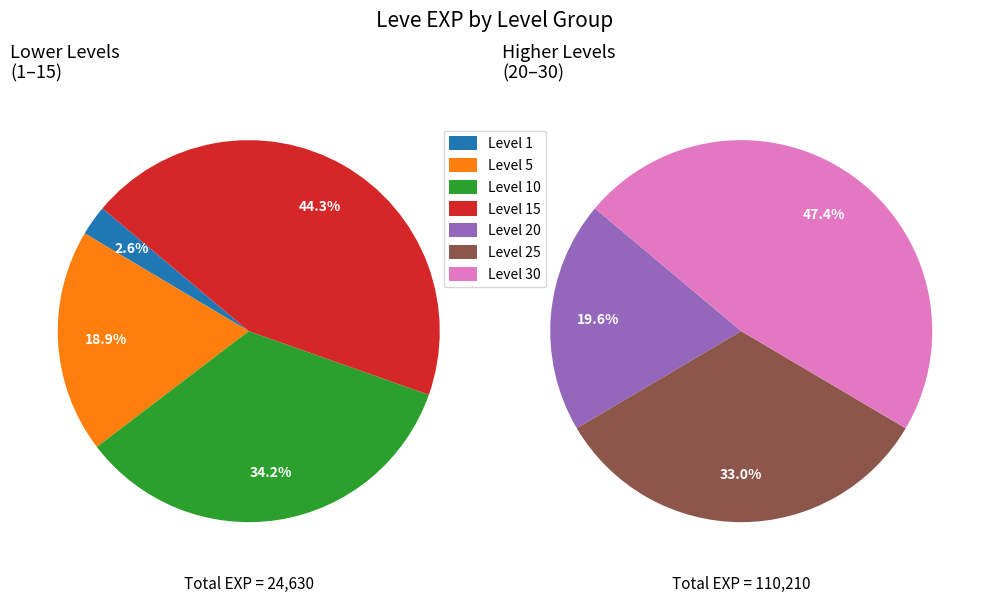

What is the ratio of the value at Leve Level 30 to the value at Leve Level 20?

2.4